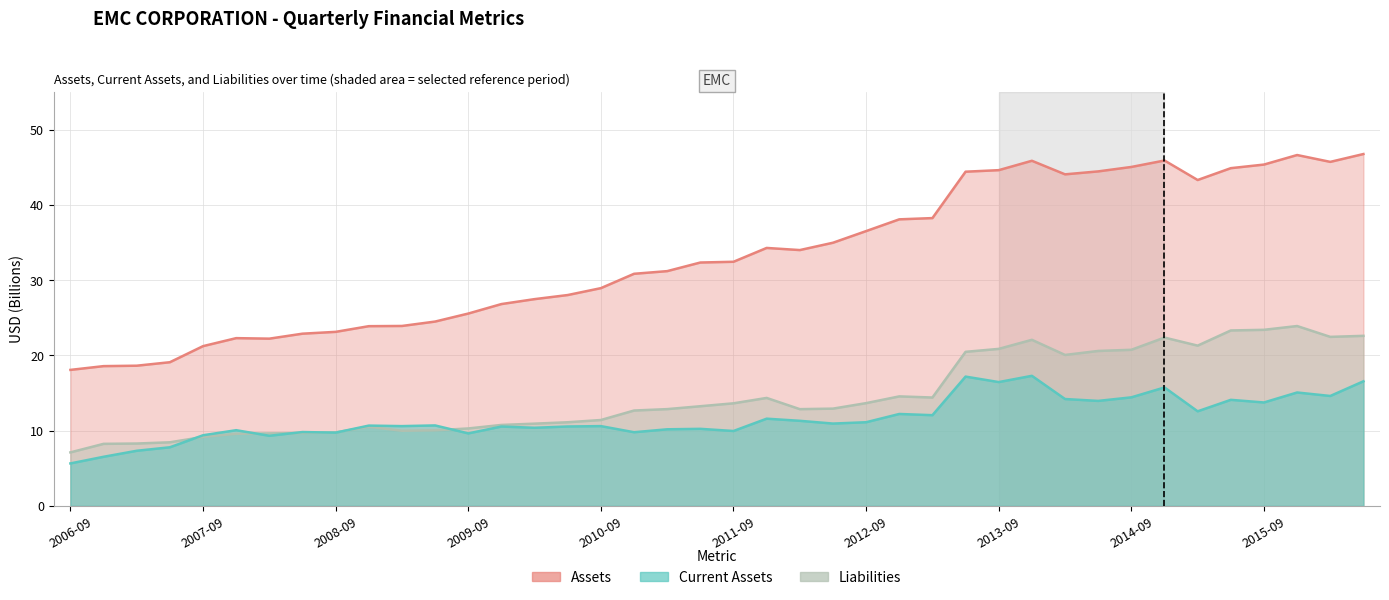

Which series has the largest total across all categories?

Assets